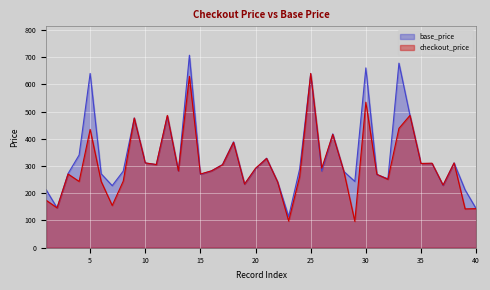

Where do base_price and checkout_price first cross each other?

14 and 15